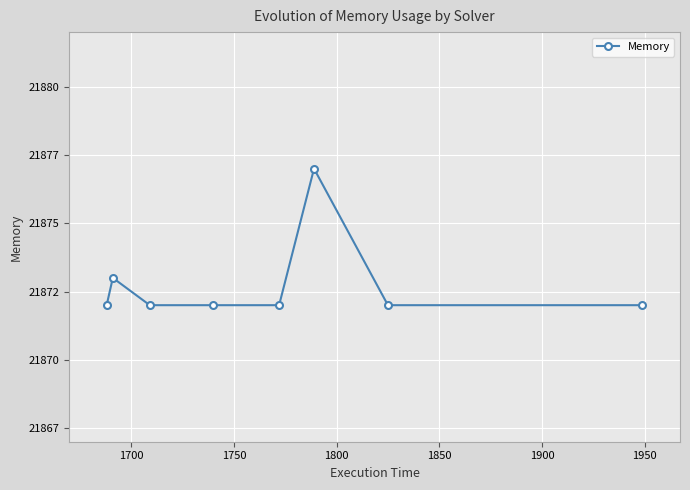

Is this an area chart (filled region under the line)?

No